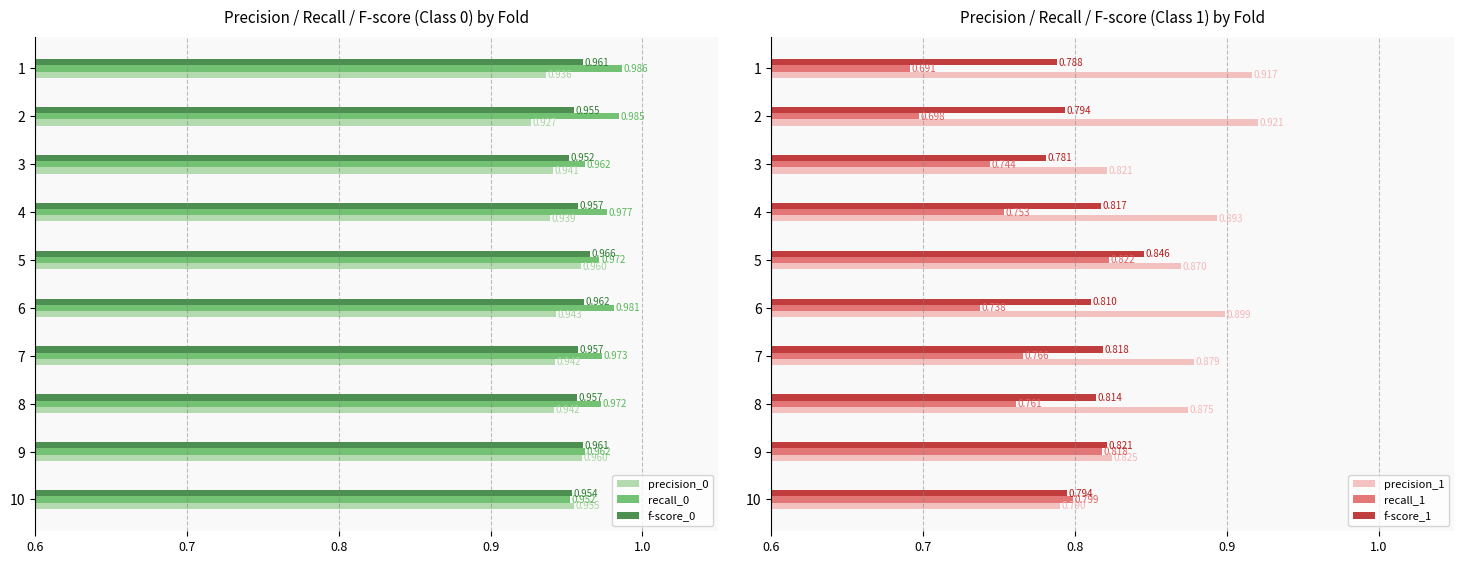

Is the value of precision_1 at 7 greater than the value of f-score_1 at 1?

Yes